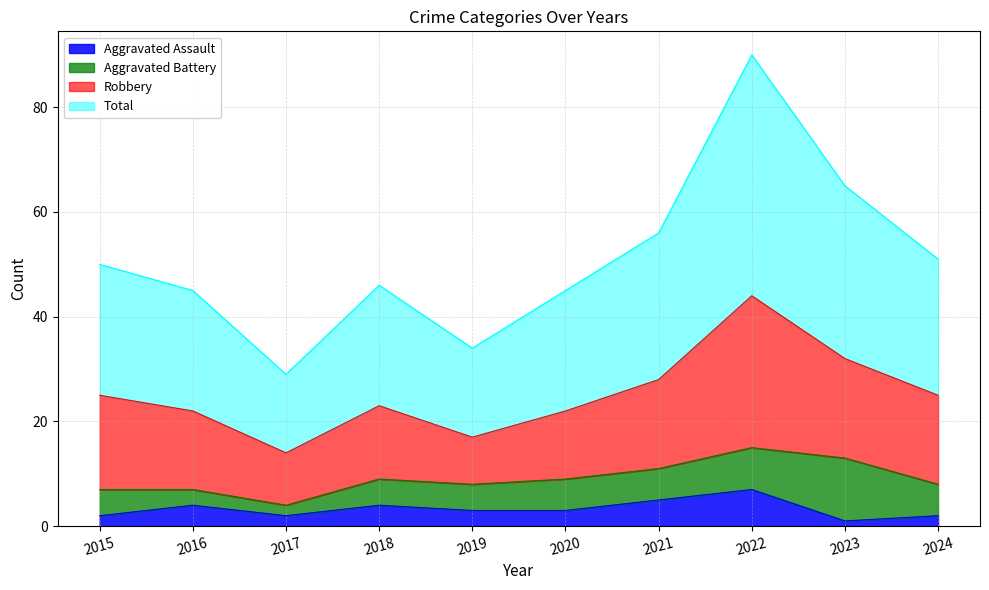

At which label does Aggravated Assault reach its peak?

2022